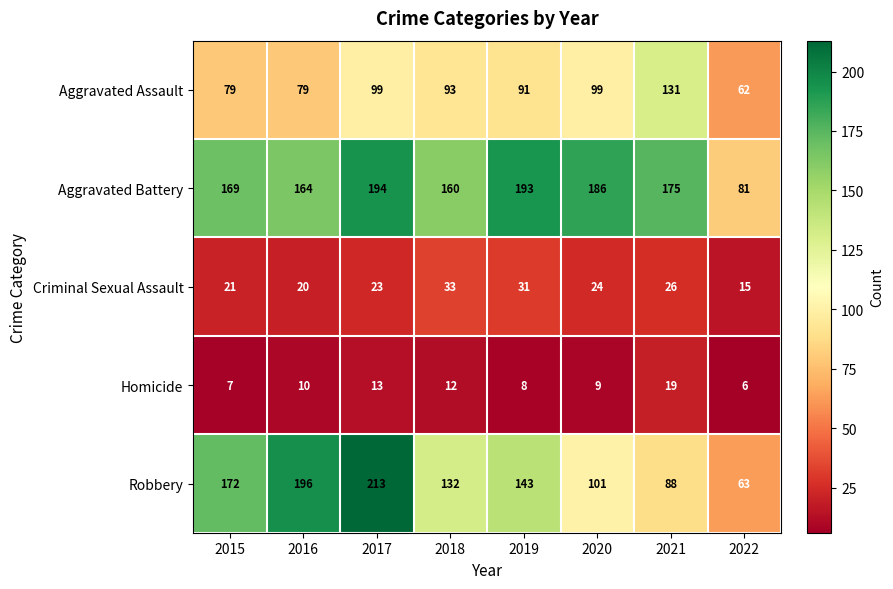

At which category is the sum across all series the highest?

2017